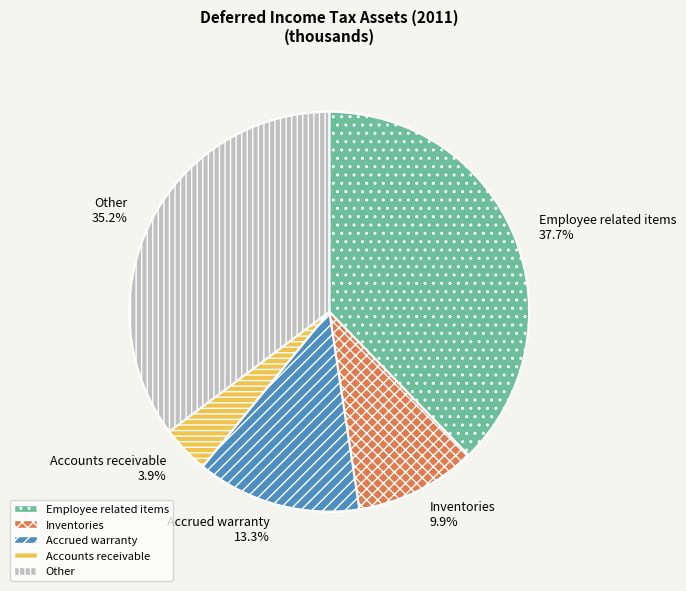

The Accrued warranty slice represents 1% of the pie. True or false?

False